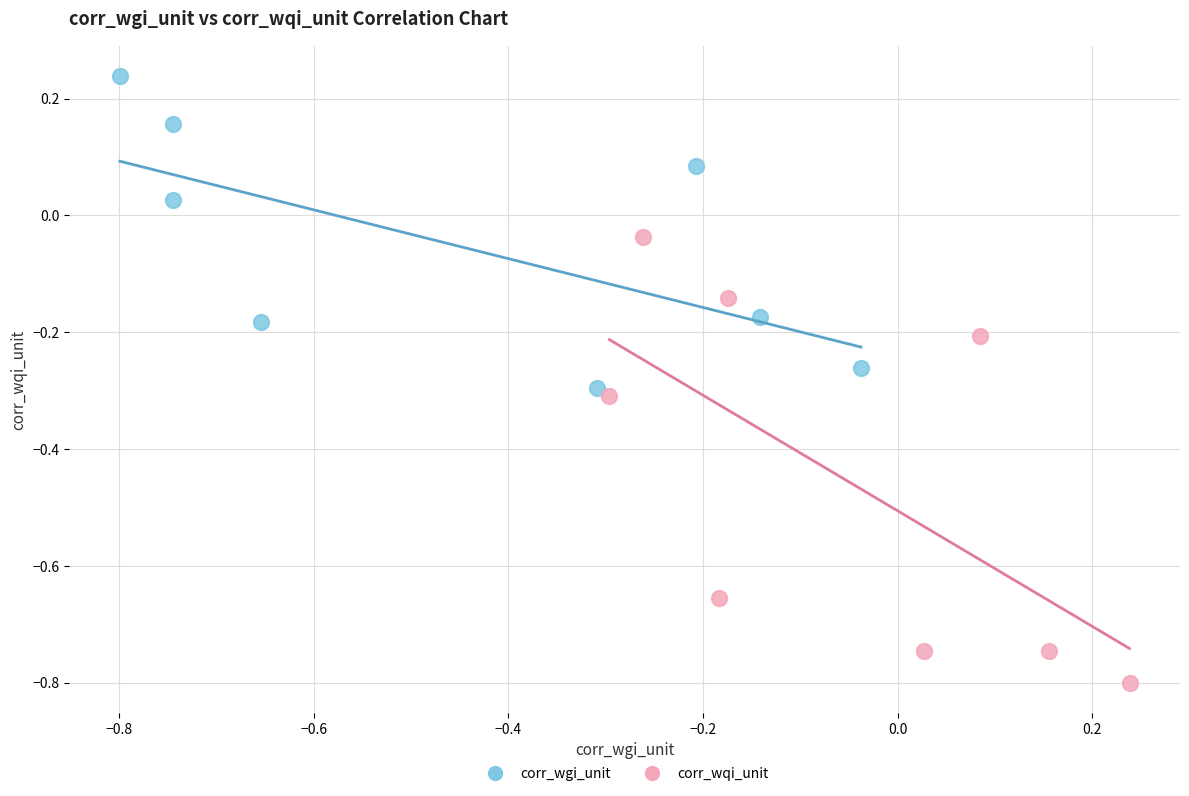

Which series has the largest Y range (max minus min)?

corr_wqi_unit